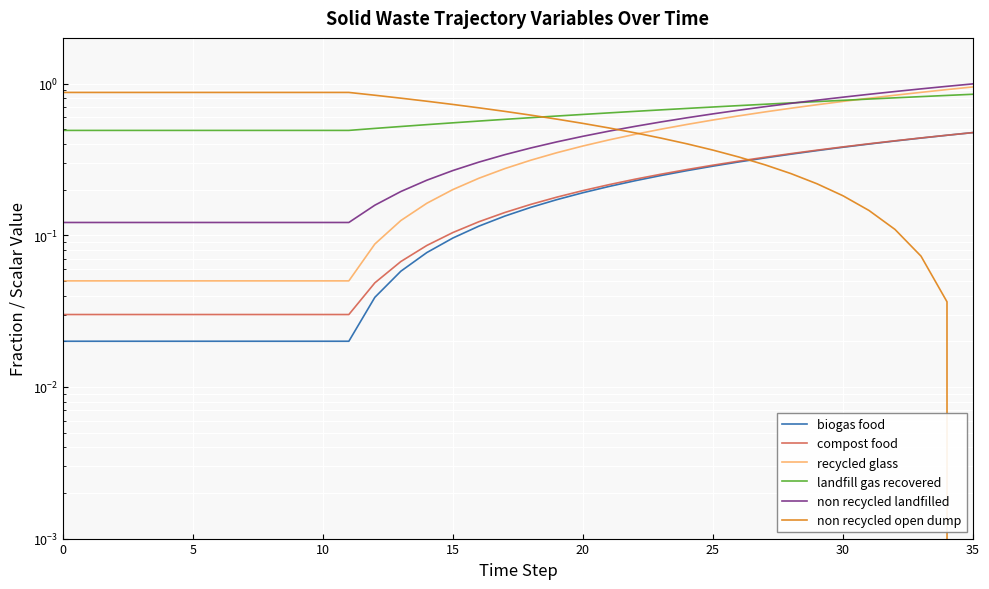

How many lines are shown in the chart?

6